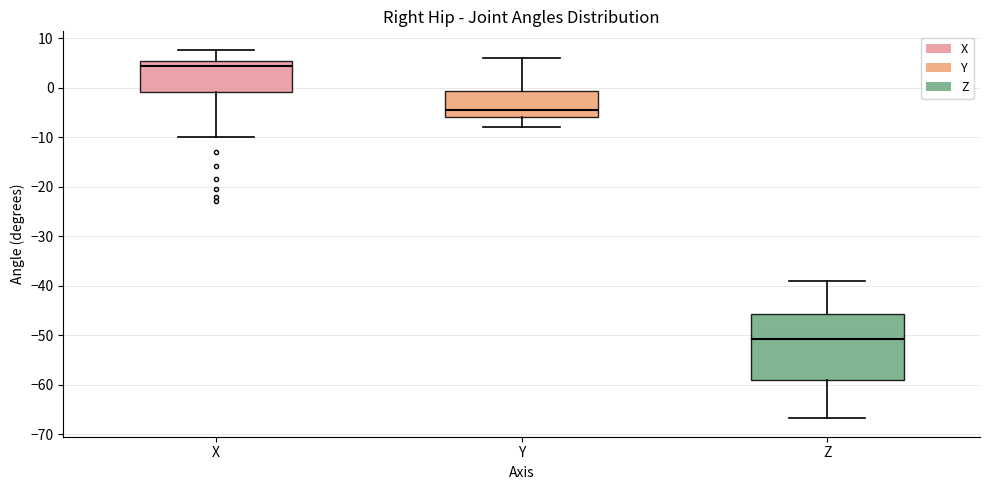

Which box is the tallest, from its lower edge to its upper edge?

Z